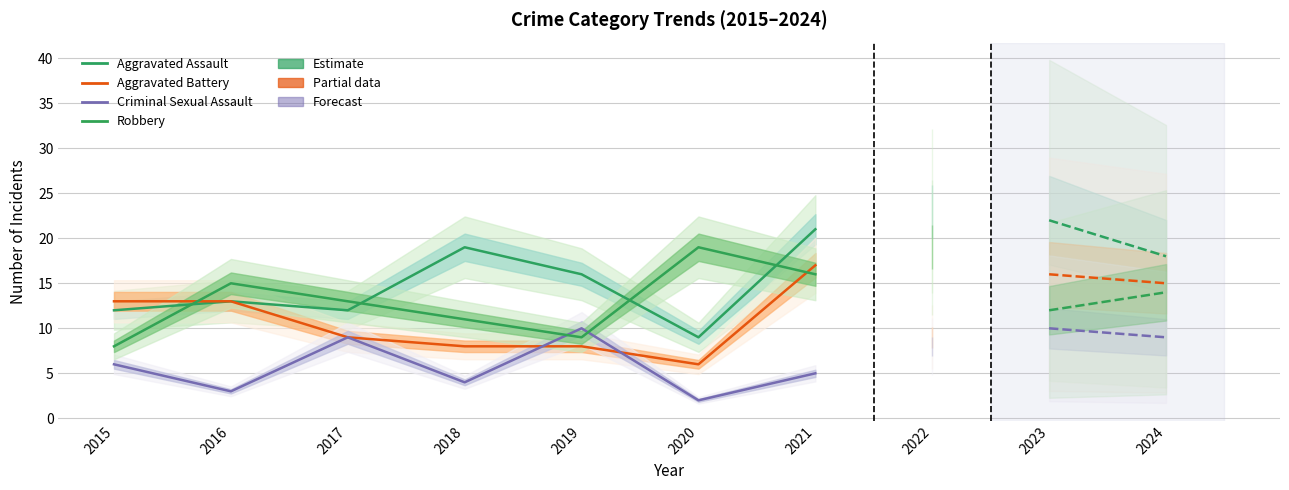

The Aggravated Battery series shows 9 at 2017. True or false?

True